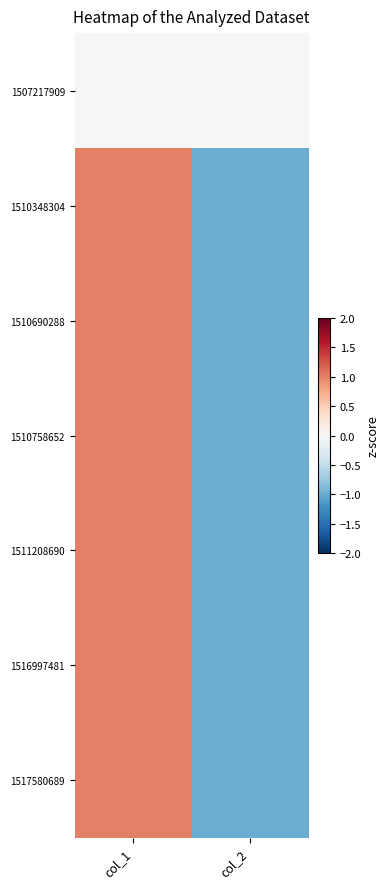

What is the difference between the highest and lowest values at col_1?

1